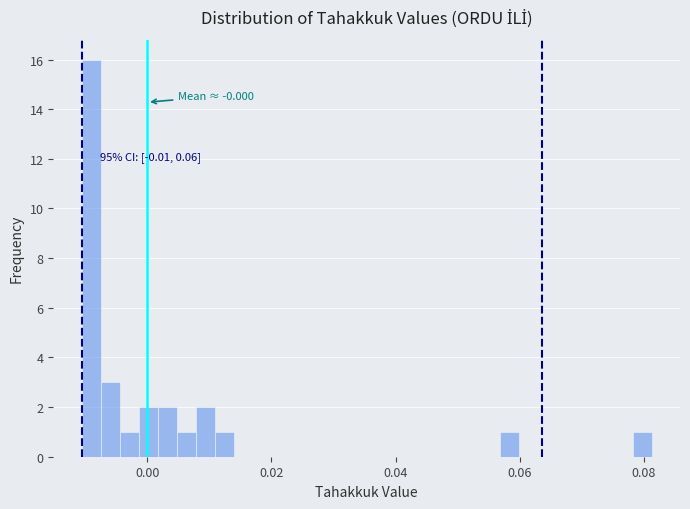

Around what value on the x-axis is the tallest bar? Give the approximate position of its centre, as read against the axis.

-0.010